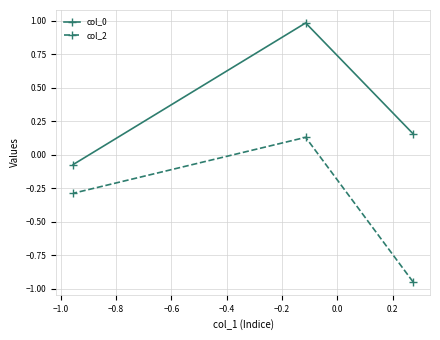

How many values in col_0 are below zero?

1